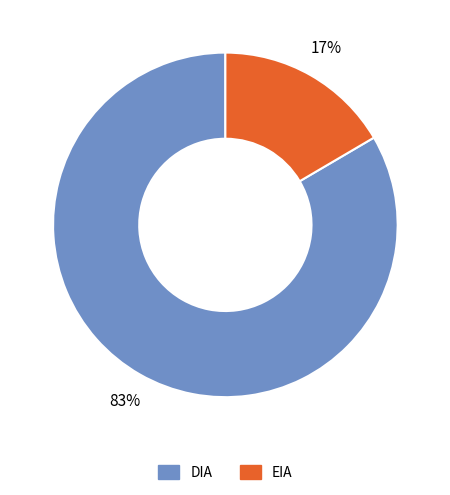

Between DIA and EIA, which is larger?

DIA